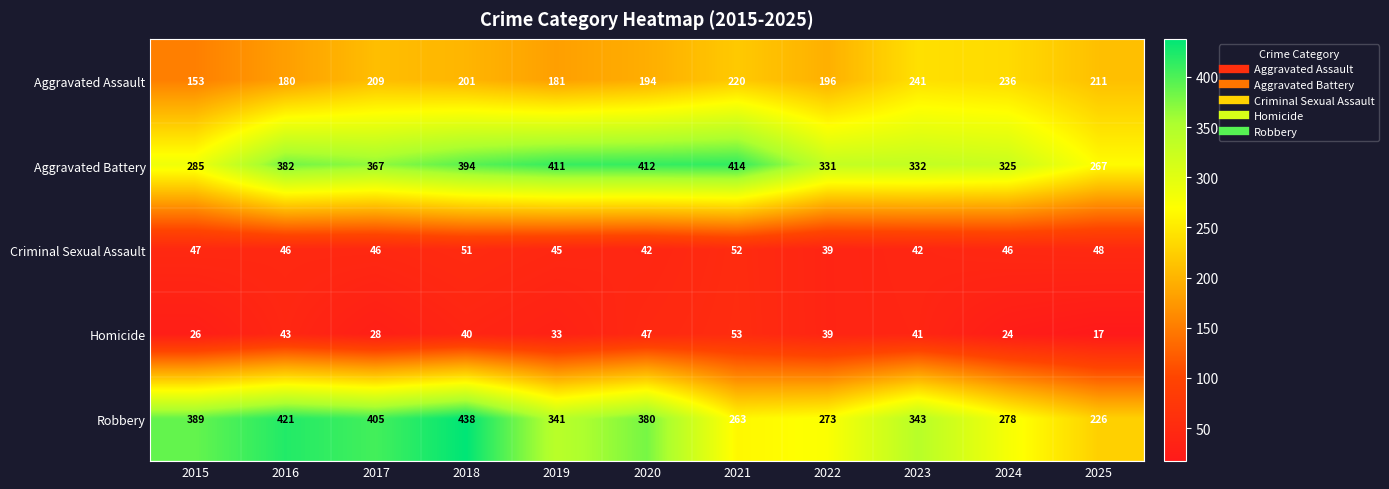

Where is Aggravated Assault nearest to the value 197?

2022